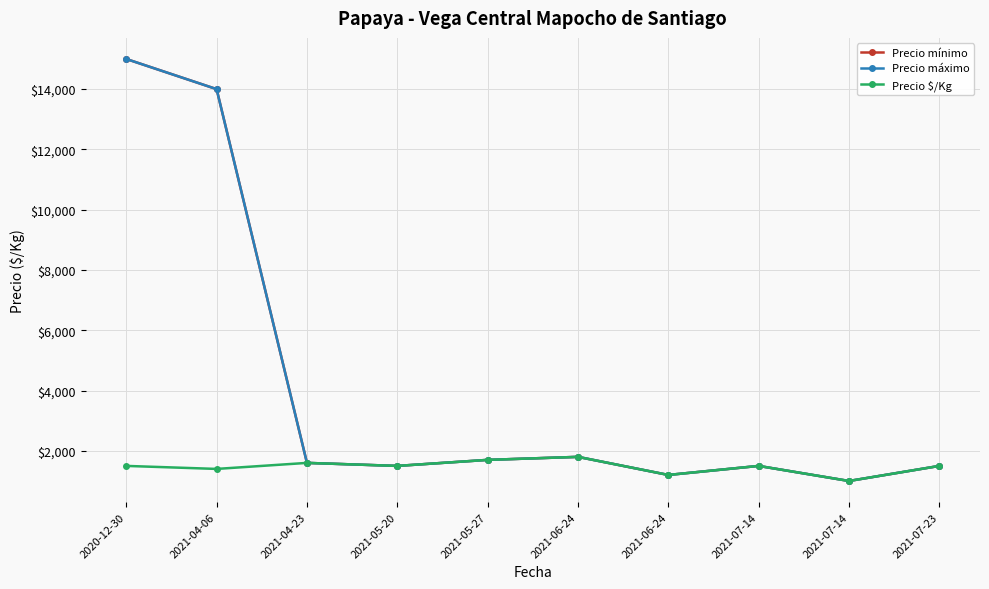

True or false: Precio $/Kg and Precio máximo cross at least once.

False